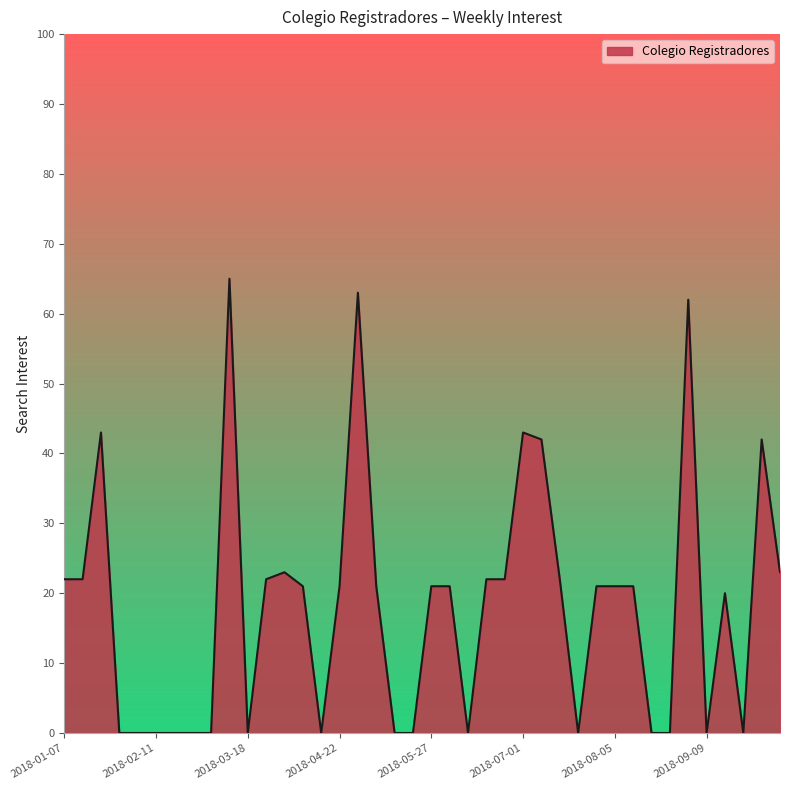

What is the greatest value displayed?

65